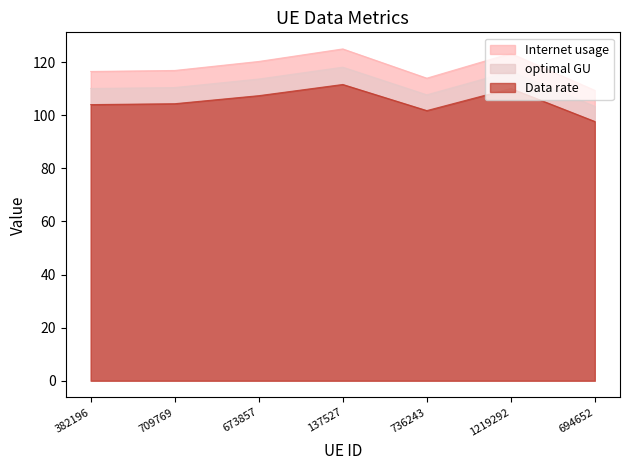

List the labels in order of Data rate value, smallest first.

694652, 736243, 382196, 709769, 673857, 1219292, 137527